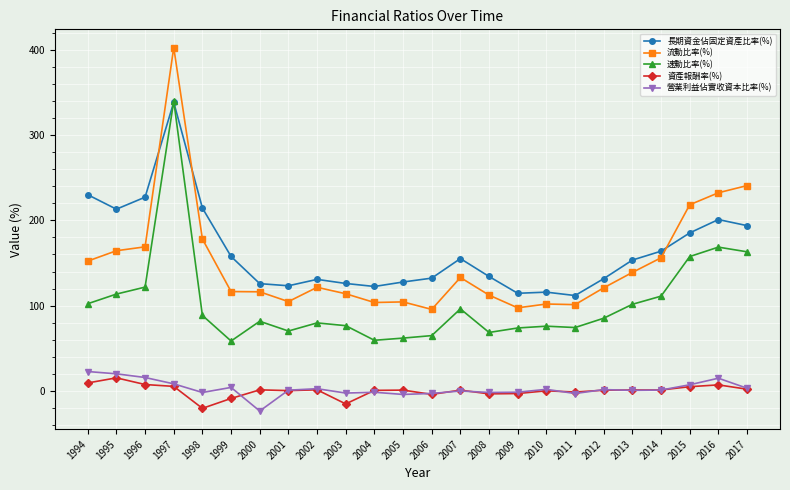

What is the difference between the highest and lowest values at 2007?

155.3